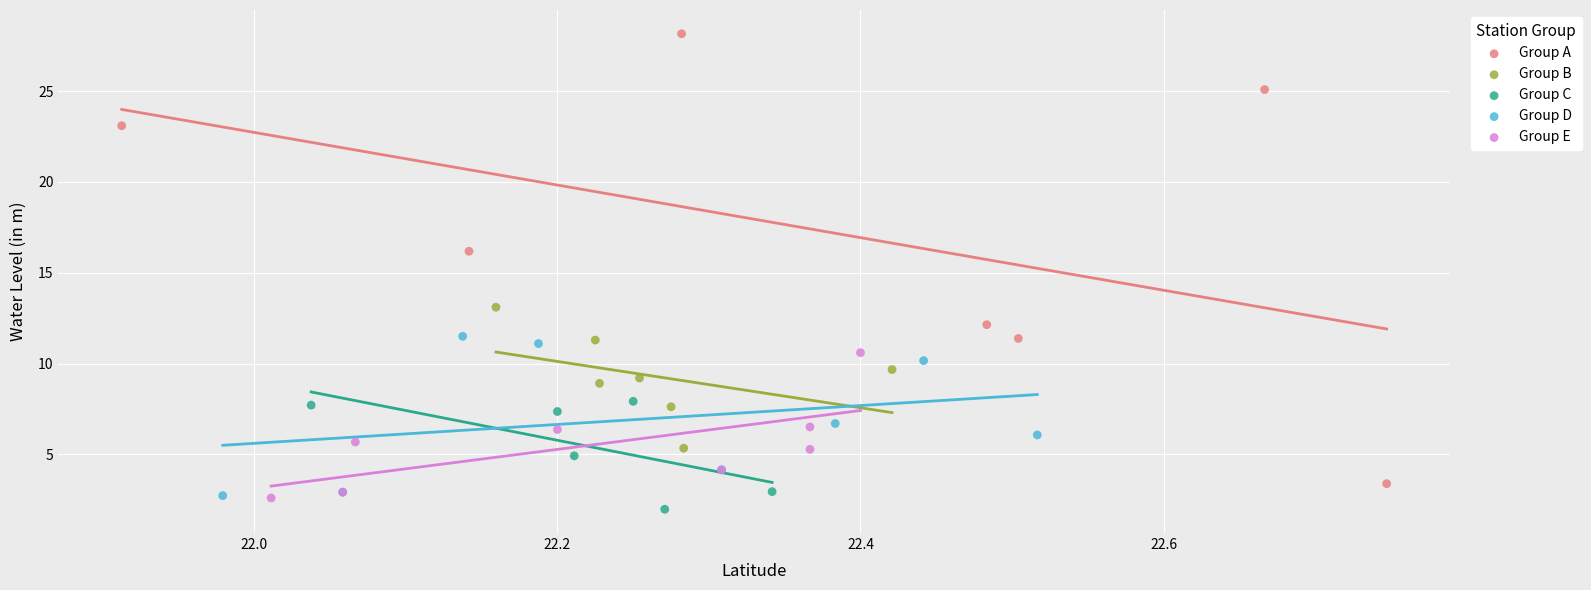

Which series has the widest spread of Y values?

Group A